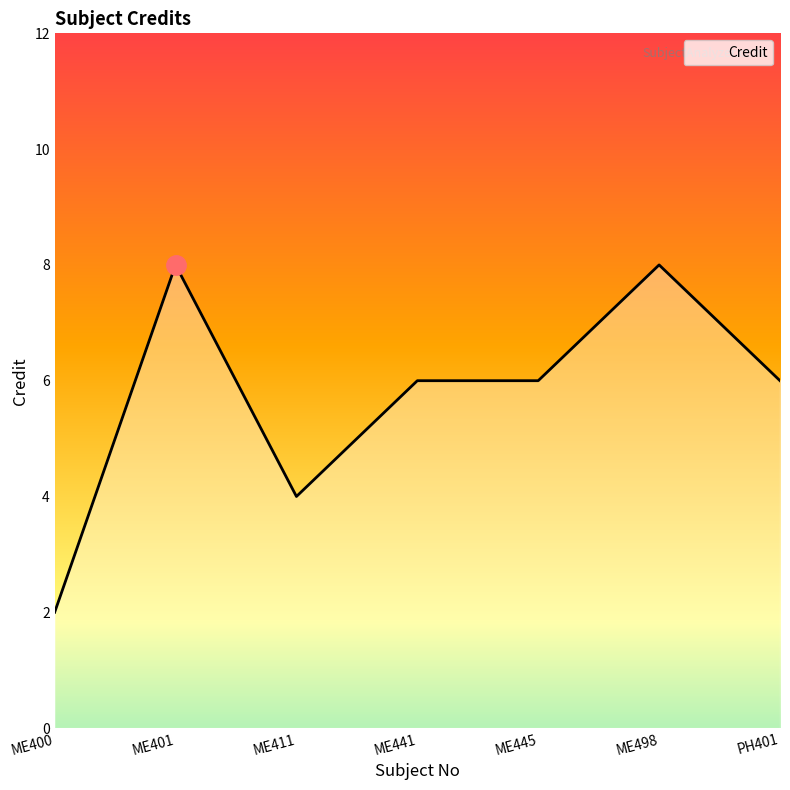

True or false: there are more than 1 points higher than both neighbors.

True